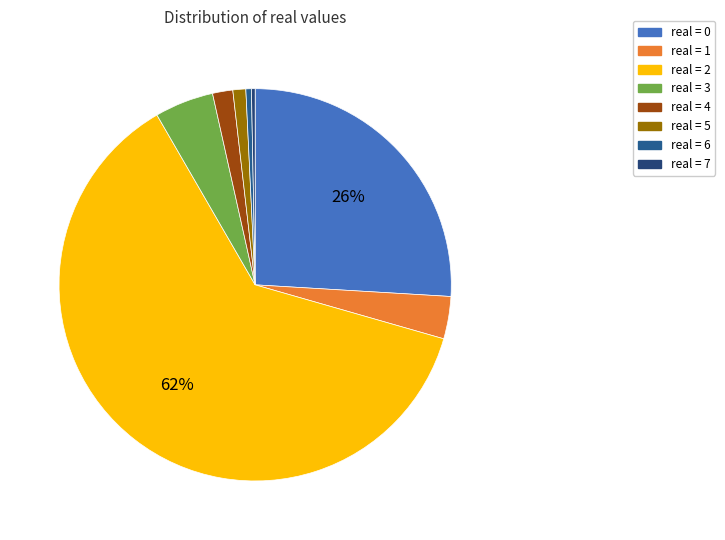

How many segments does this pie chart have?

8